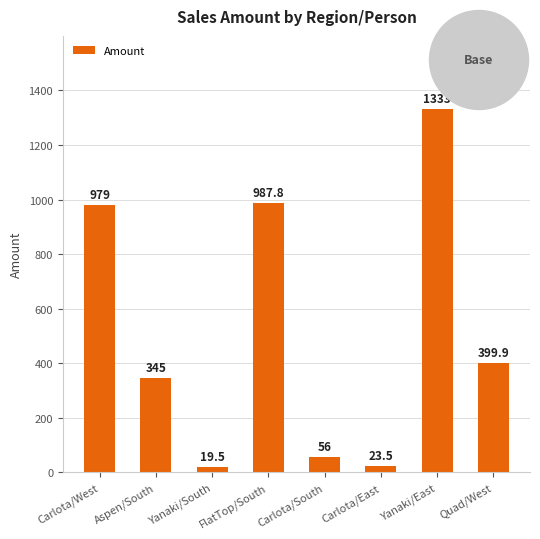

What is the ratio of the value at Carlota/East to the value at Carlota/South?

0.4